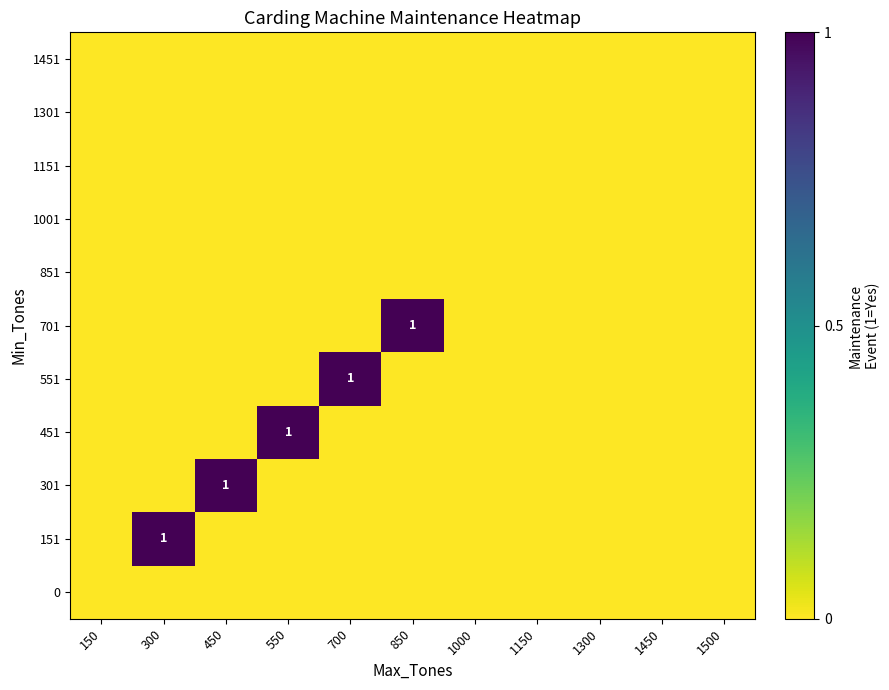

Count the number of data series in this chart.

11